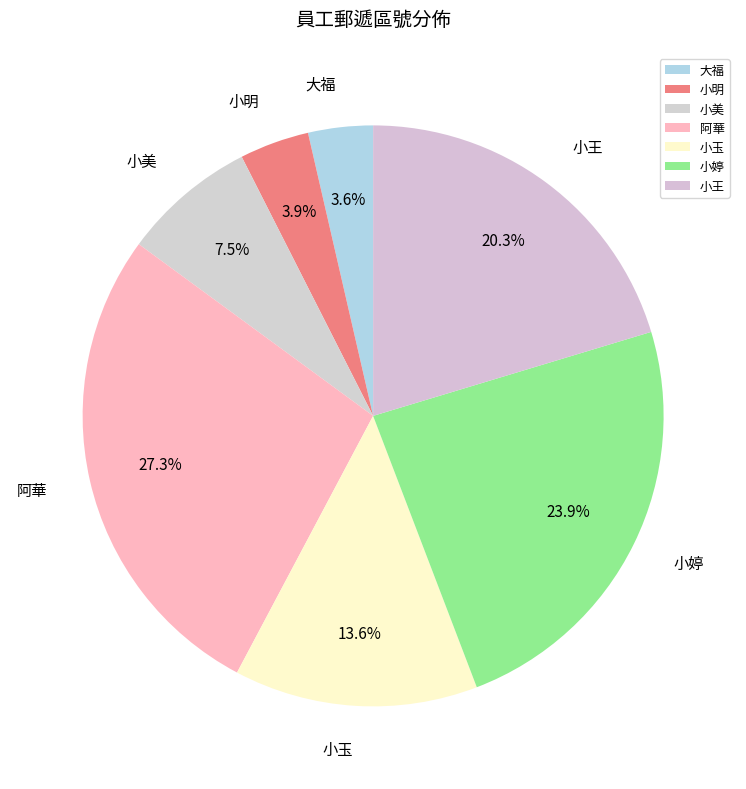

To the nearest percent, what is the average slice percentage?

14%